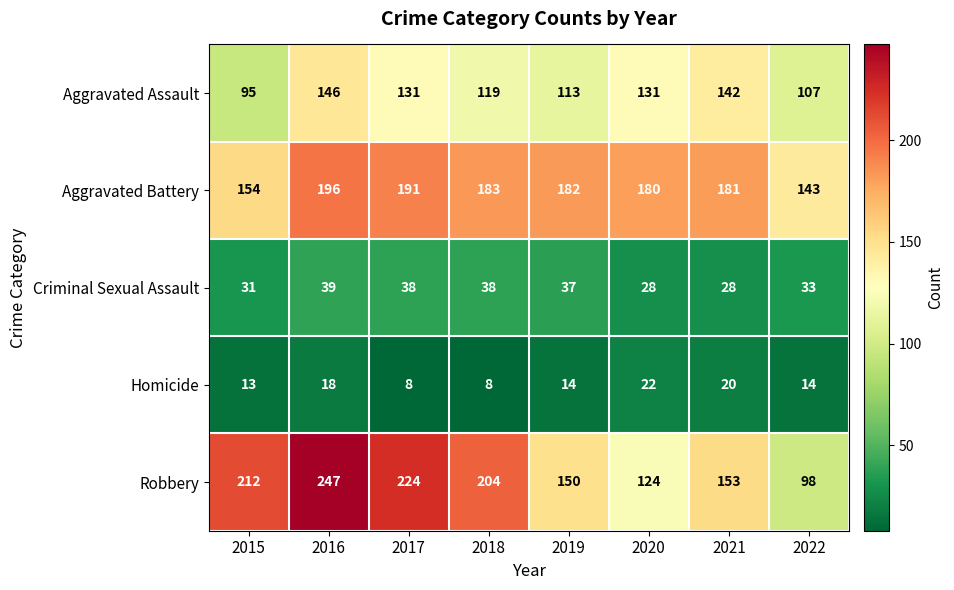

The Robbery series shows 34 at 2021. True or false?

False